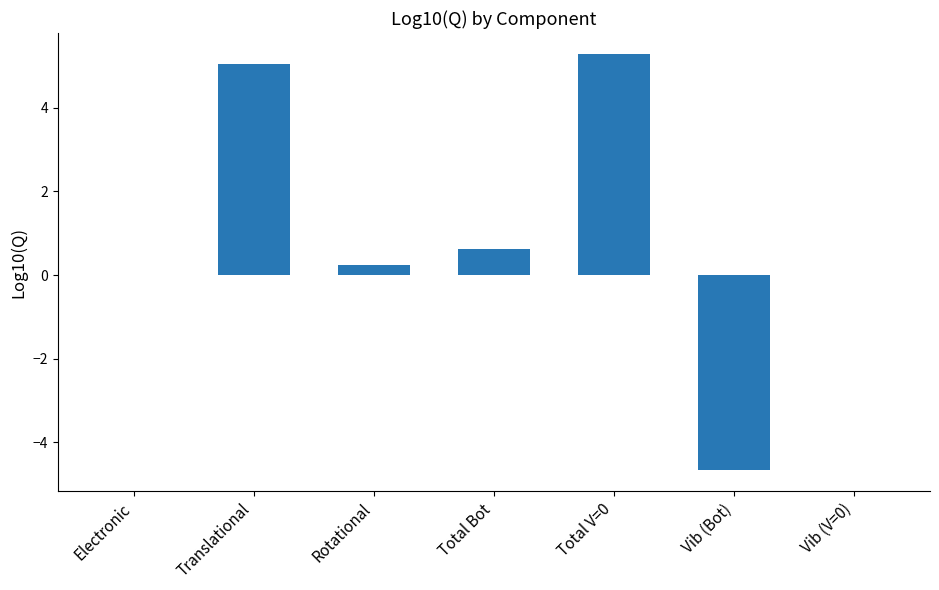

What is the greatest value displayed?

5.3